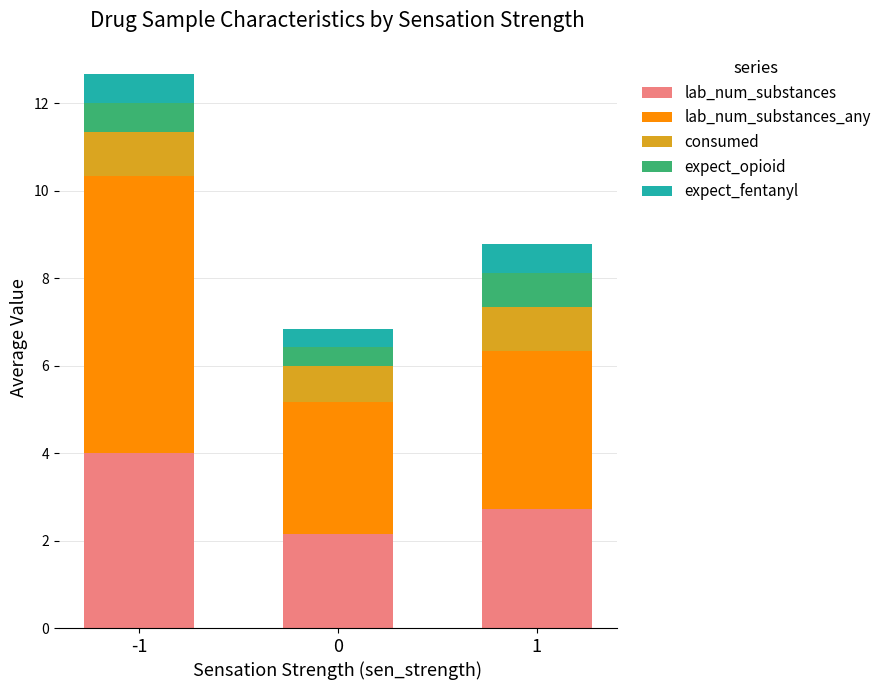

What is the difference between the maximum and second lowest values in the lab_num_substances series?

1.3